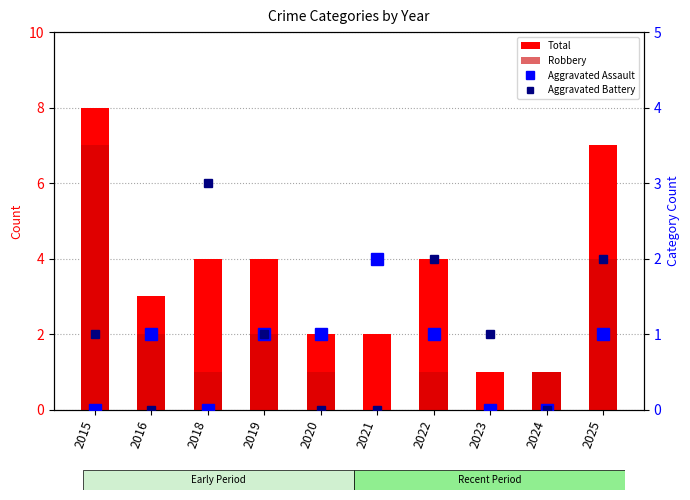

Reading left to right, transcribe all the data shown in this chart.

Total: 2015=8	2016=3	2018=4	2019=4	2020=2	2021=2	2022=4	2023=1	2024=1	2025=7
Robbery: 2015=7	2016=2	2018=1	2019=2	2020=1	2021=0	2022=1	2023=0	2024=1	2025=4
Aggravated Assault: 2015=0	2016=1	2018=0	2019=1	2020=1	2021=2	2022=1	2023=0	2024=0	2025=1
Aggravated Battery: 2015=1	2016=0	2018=3	2019=1	2020=0	2021=0	2022=2	2023=1	2024=0	2025=2